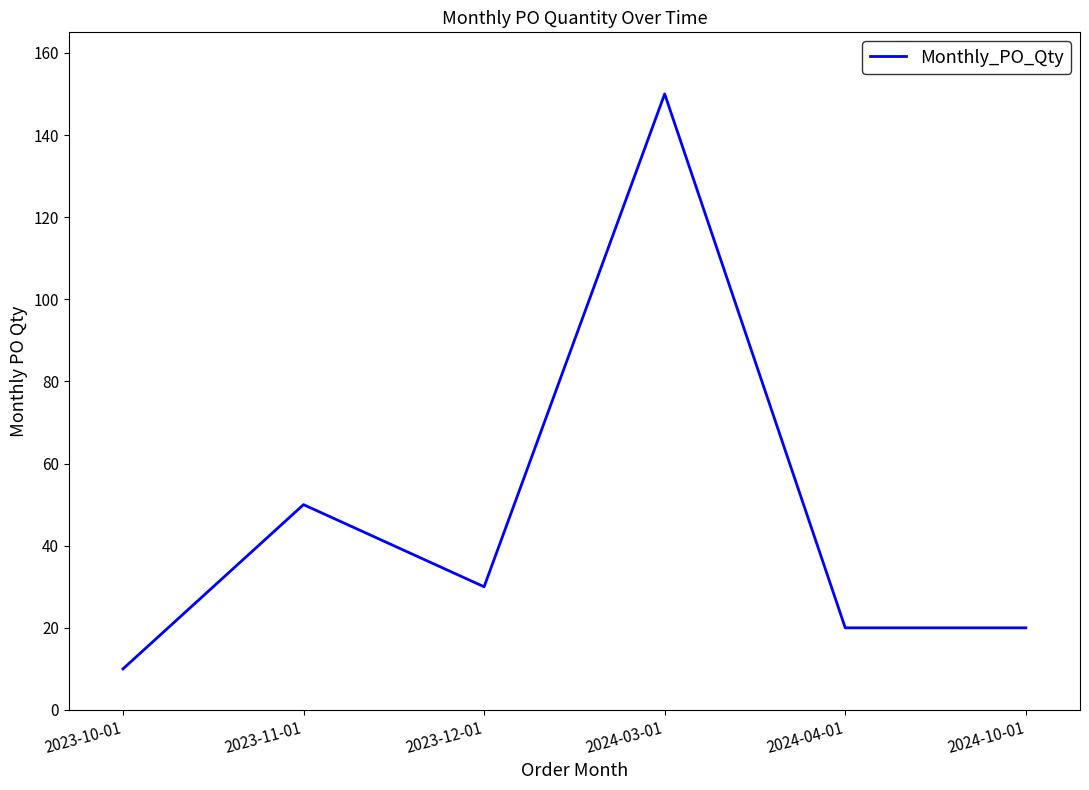

At which category does the data reach its first local peak?

2023-11-01